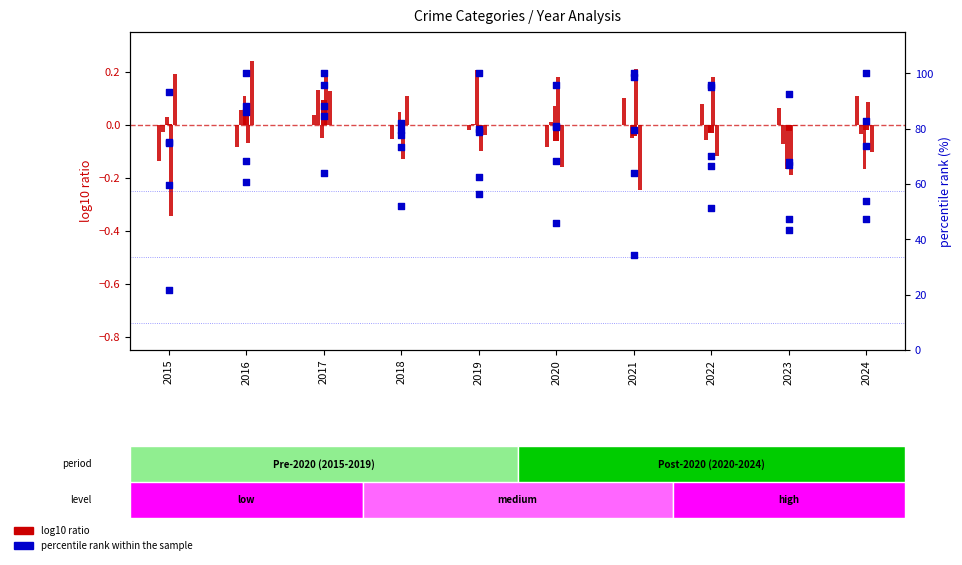

Which series has the widest spread of Y values?

percentile rank within the sample